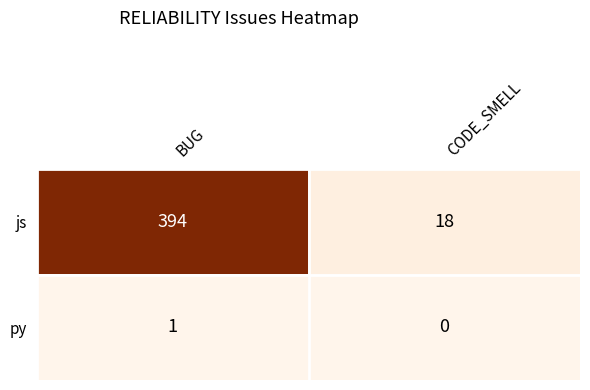

The js series shows 6 at CODE_SMELL. True or false?

False